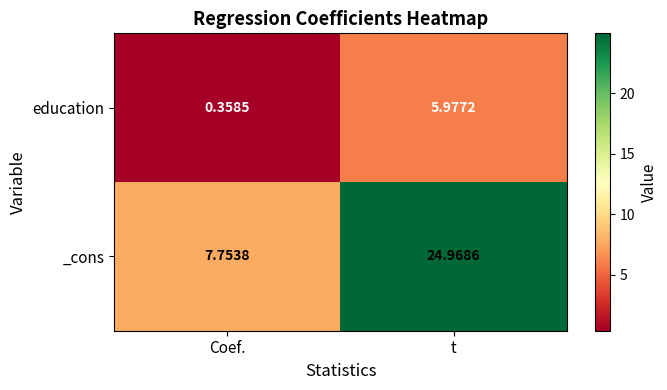

How many categories are shown in the chart?

2